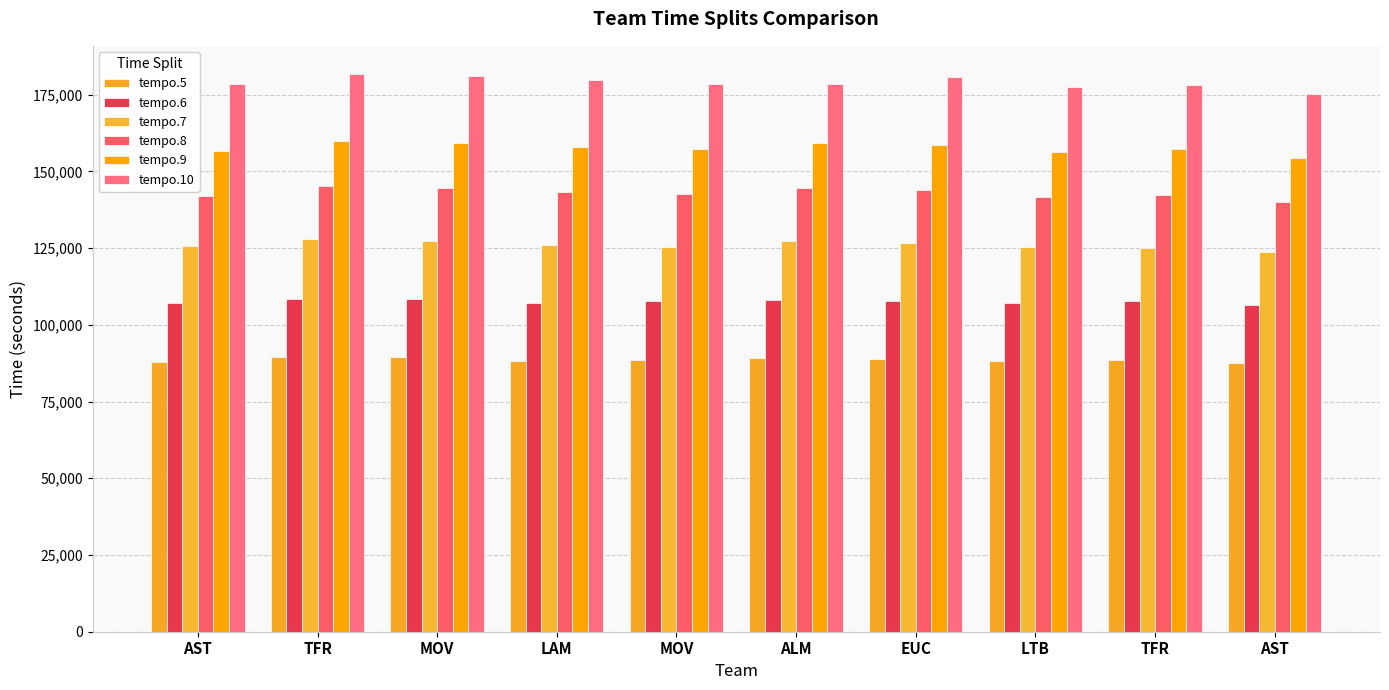

How many series are shown in this chart?

6